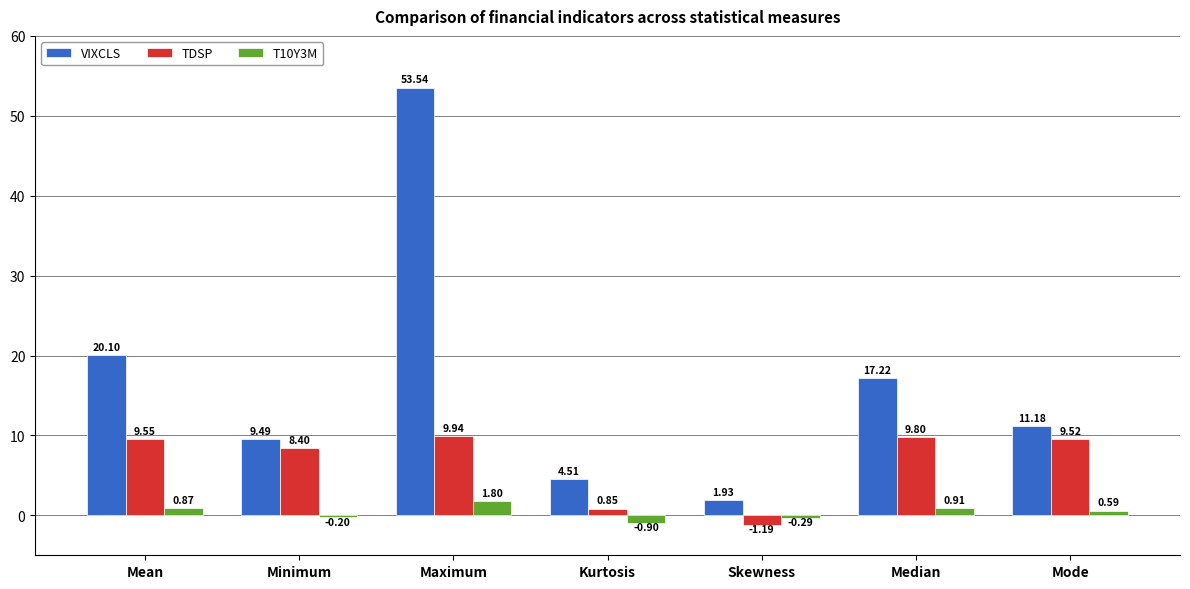

Count the number of data series in this chart.

3